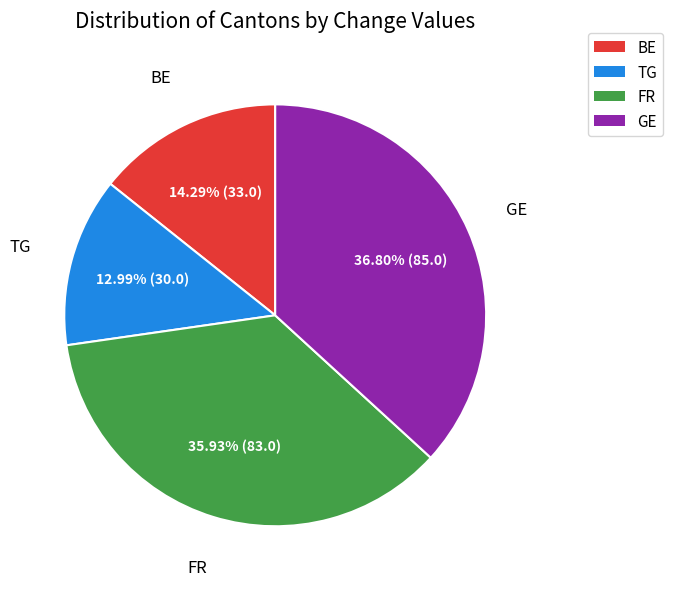

Do GE and BE together represent more than half of the pie?

Yes